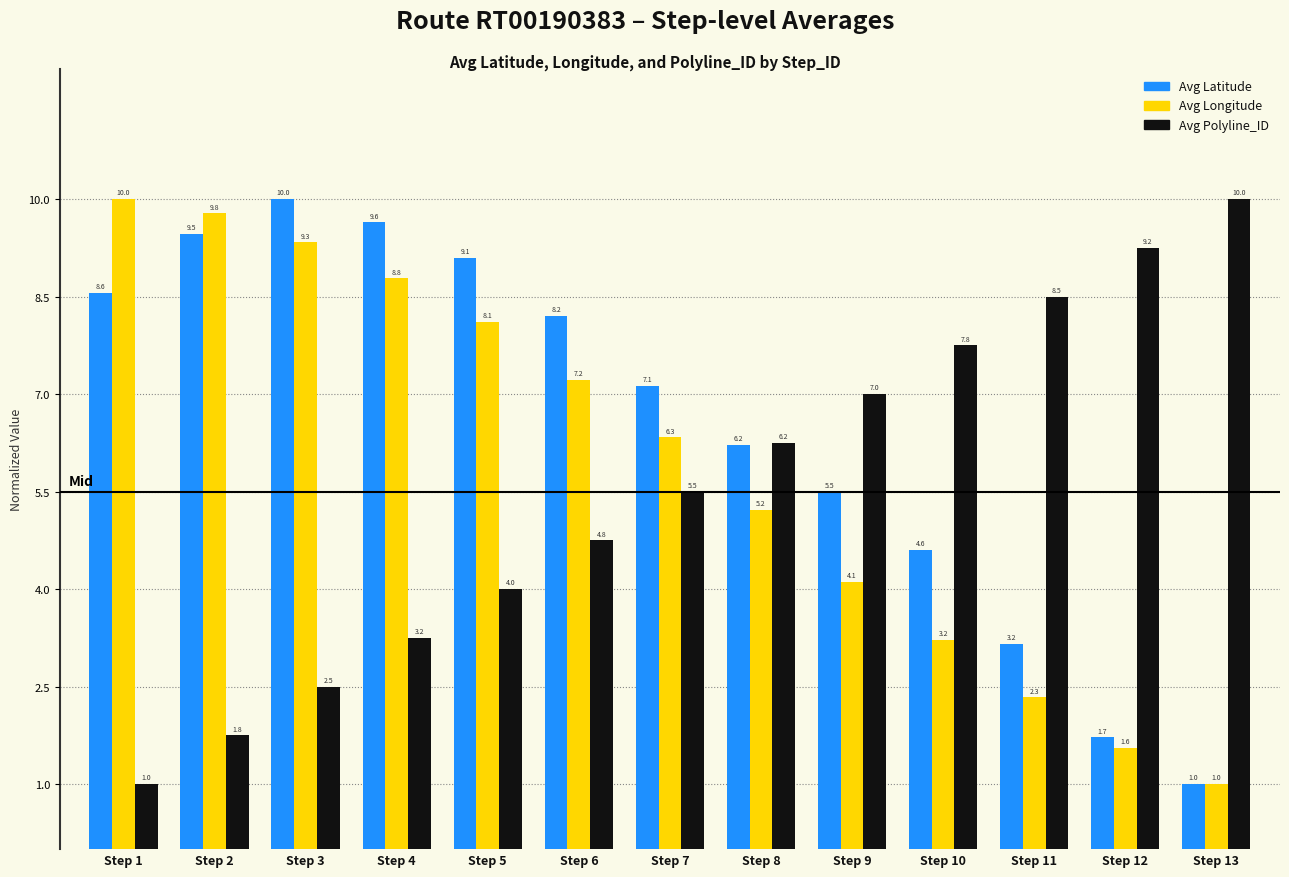

What is the difference between the Avg Latitude values at Step 9 and Step 5?

3.6